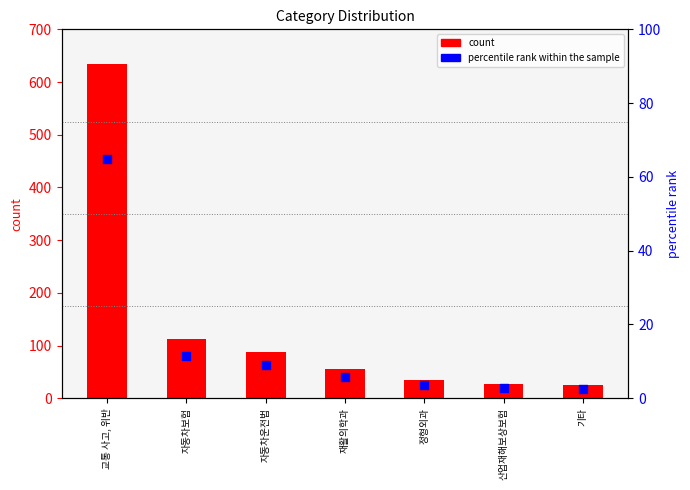

Which series reaches the minimum Y coordinate?

percentile rank within the sample